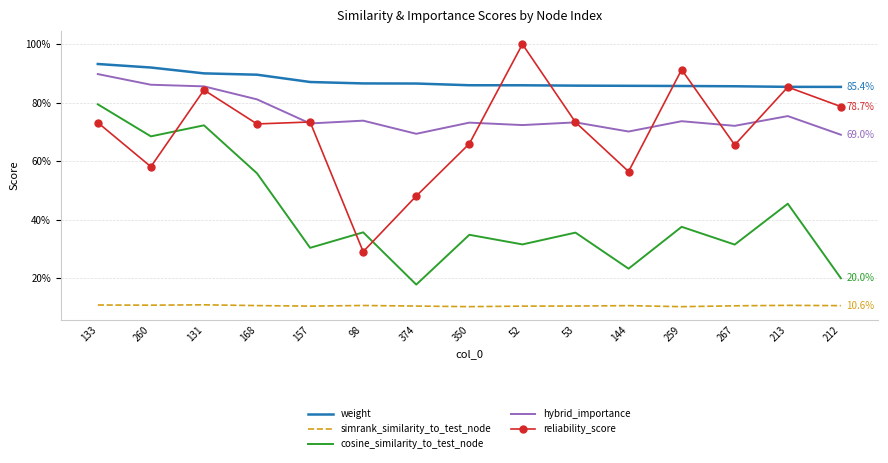

True or false: cosine_similarity_to_test_node and simrank_similarity_to_test_node intersect in this chart.

False